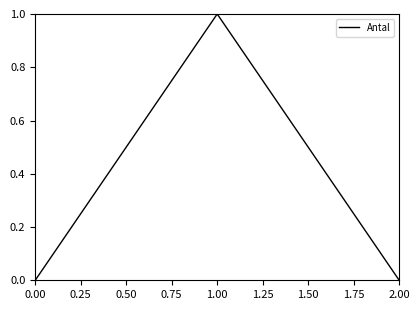

What is the greatest value displayed?

1